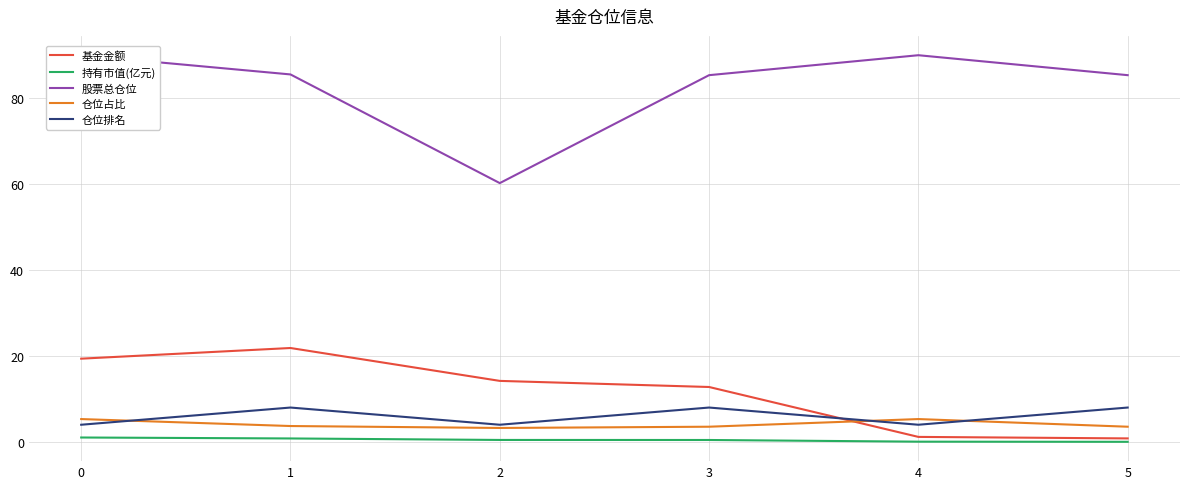

What are all the series names shown in the legend?

基金金额, 持有市值(亿元), 股票总仓位, 仓位占比, 仓位排名